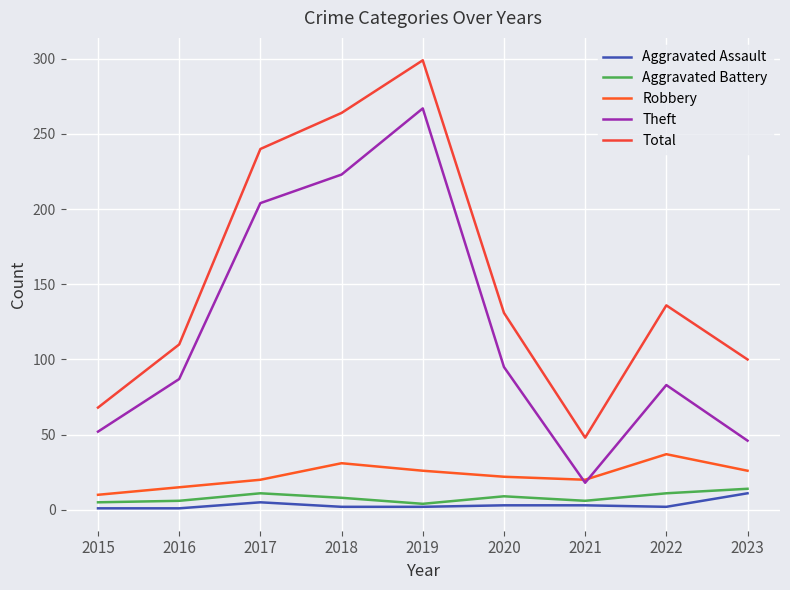

Between 2020 and 2021, which is larger?

2020